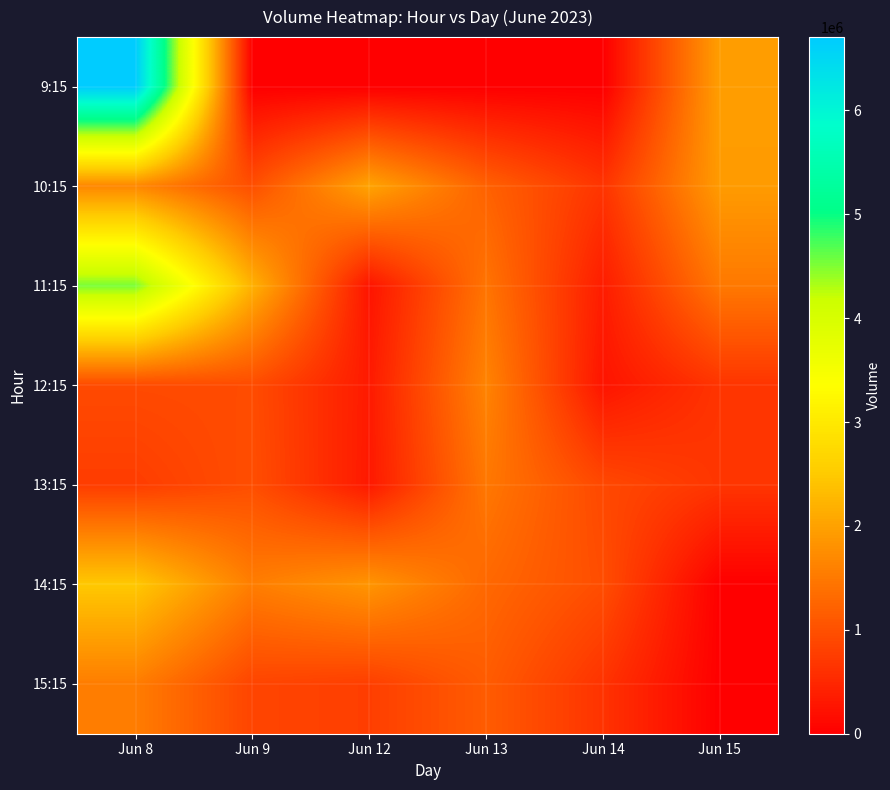

Rank the series at Jun 12 from highest to lowest value.

10:15, 14:15, 15:15, 12:15, 13:15, 11:15, 9:15